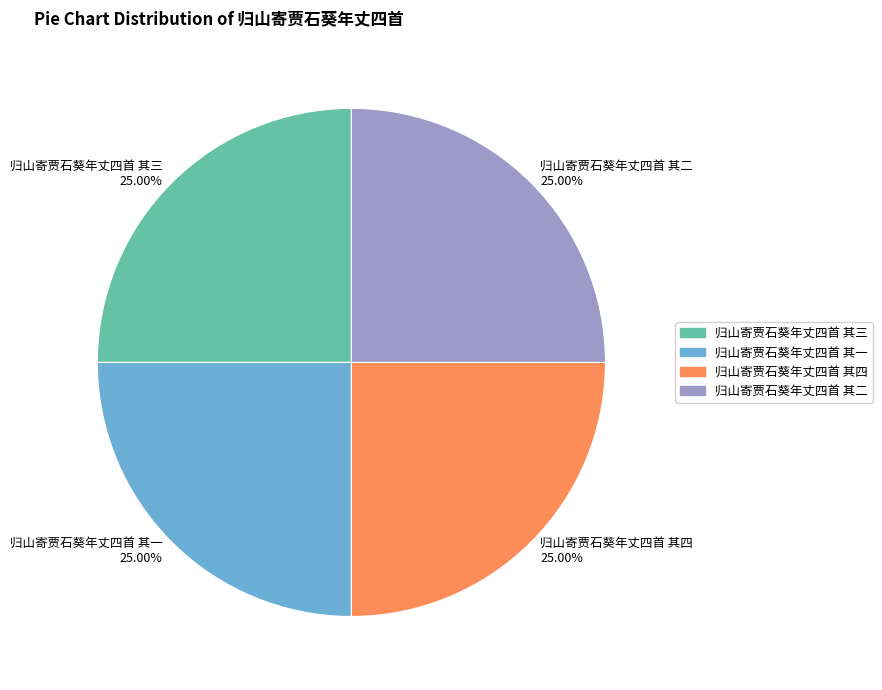

To the nearest percent, what is the combined percentage of 归山寄贾石葵年丈四首 其二 and 归山寄贾石葵年丈四首 其三?

50%